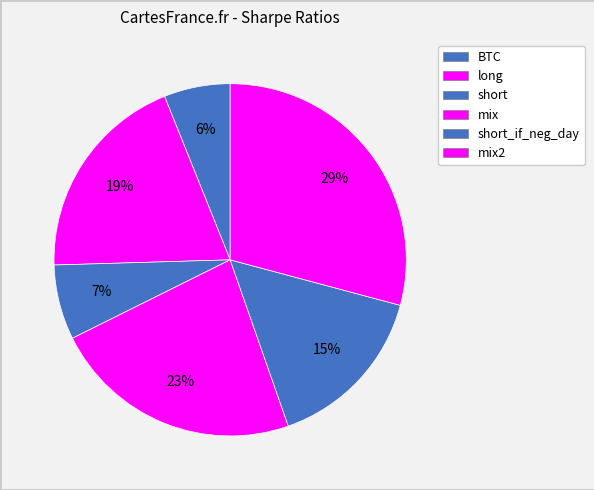

Rank the categories by value from highest to lowest.

mix2, mix, long, short_if_neg_day, short, BTC